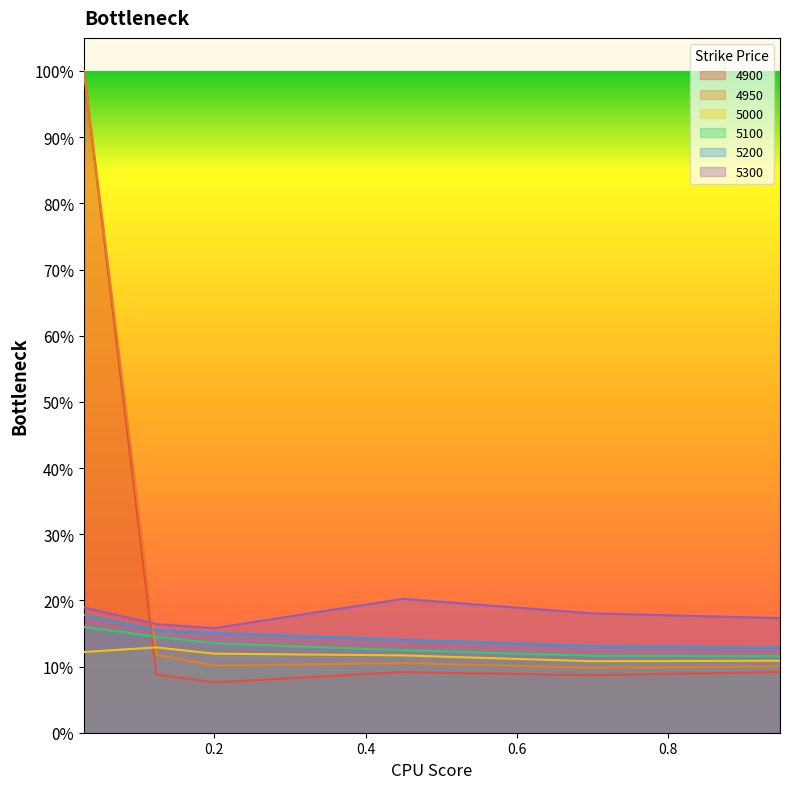

Does the chart have visible grid lines?

No